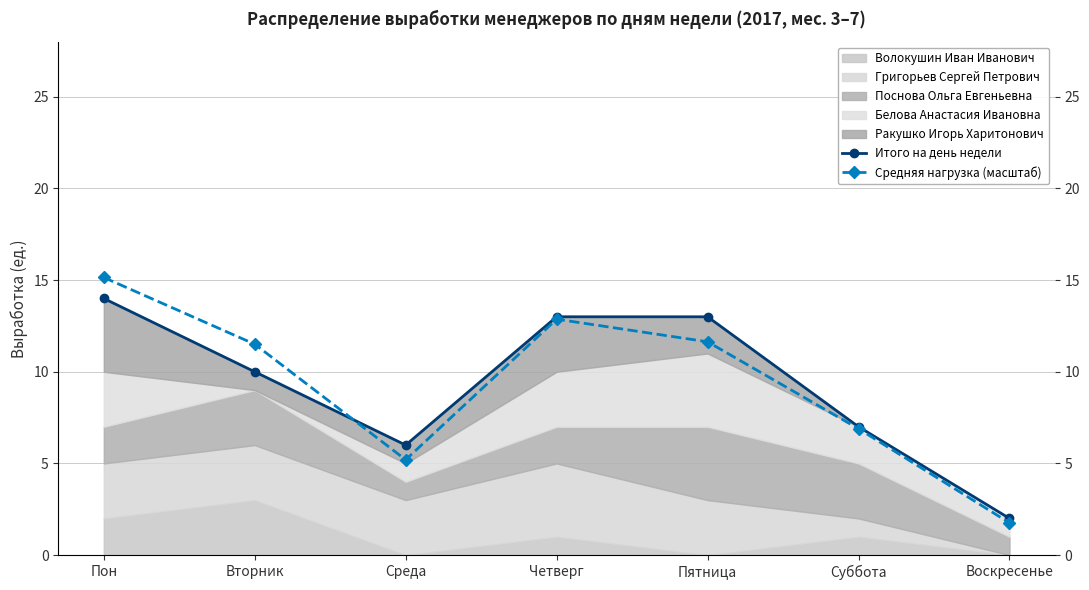

At how many categories does at least one series exceed 9?

4